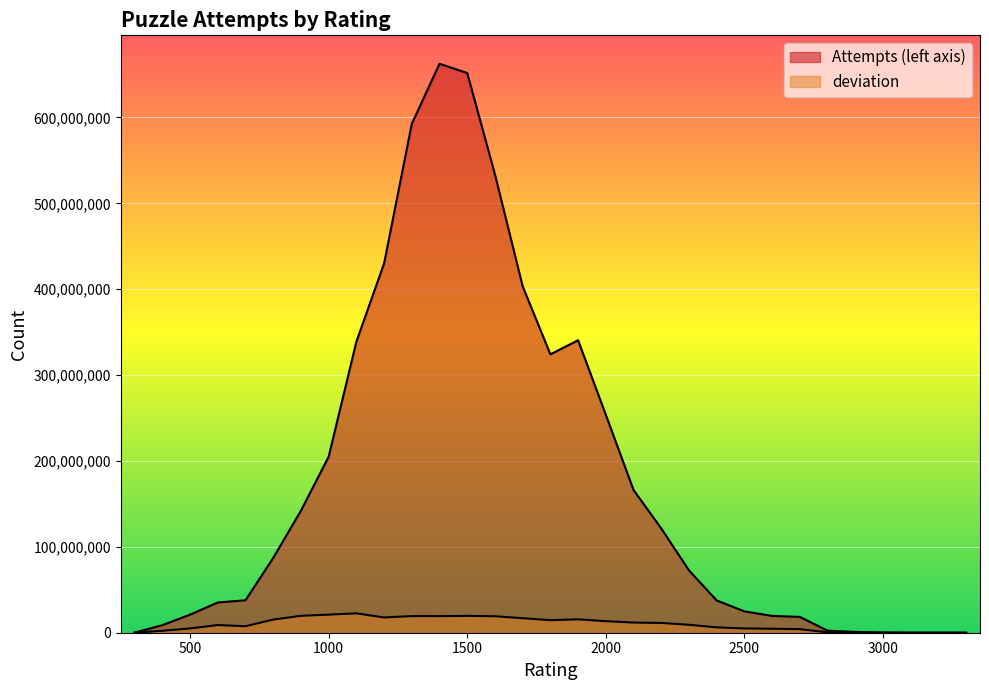

At which category is the sum across all series the highest?

1400